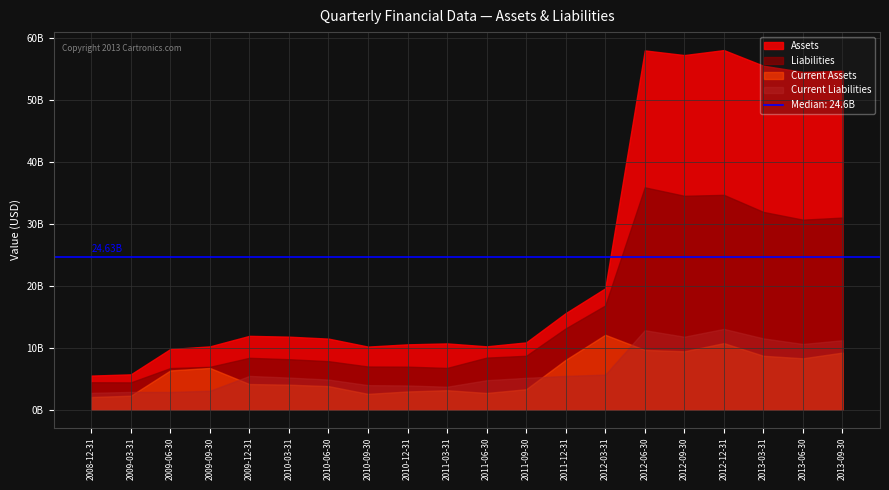

What is the difference between the highest and lowest values at 2012-09-30?

47875200000